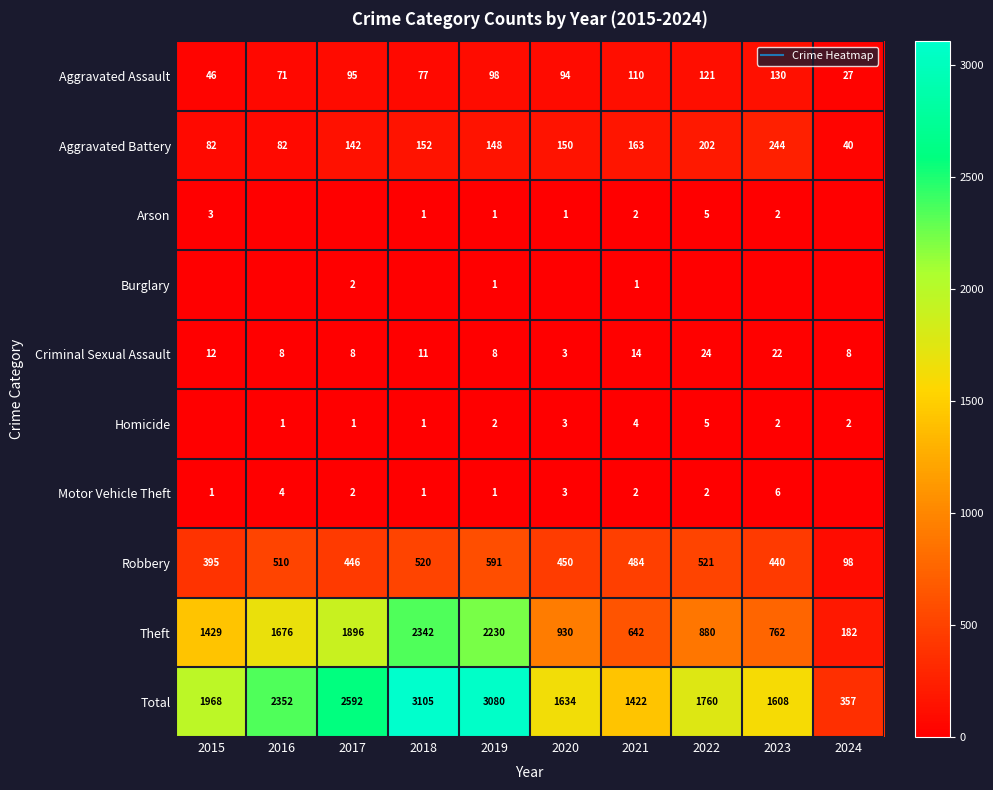

At how many categories does at least one series exceed 218?

10